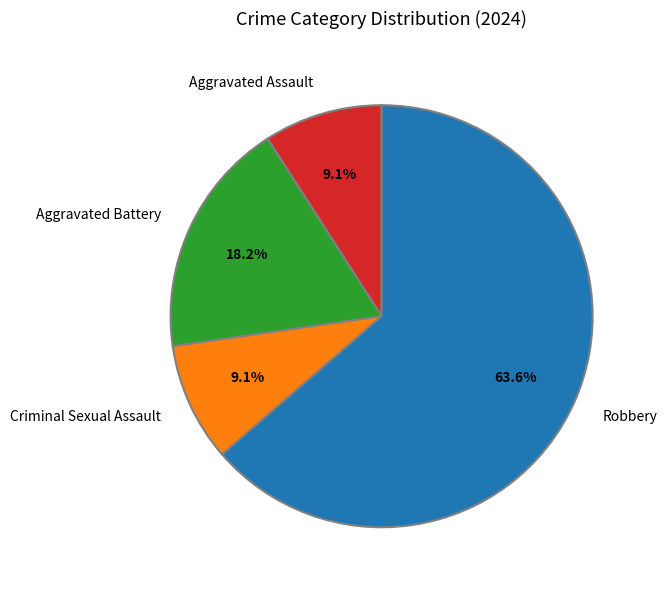

Does any single category account for the majority?

Yes